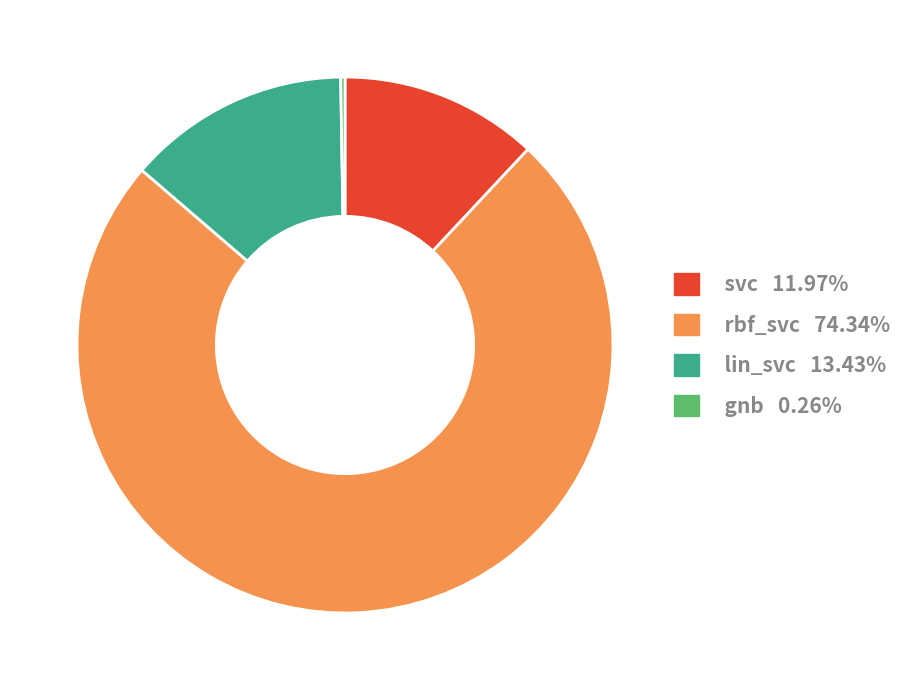

Does lin_svc represent more than half of the total?

No